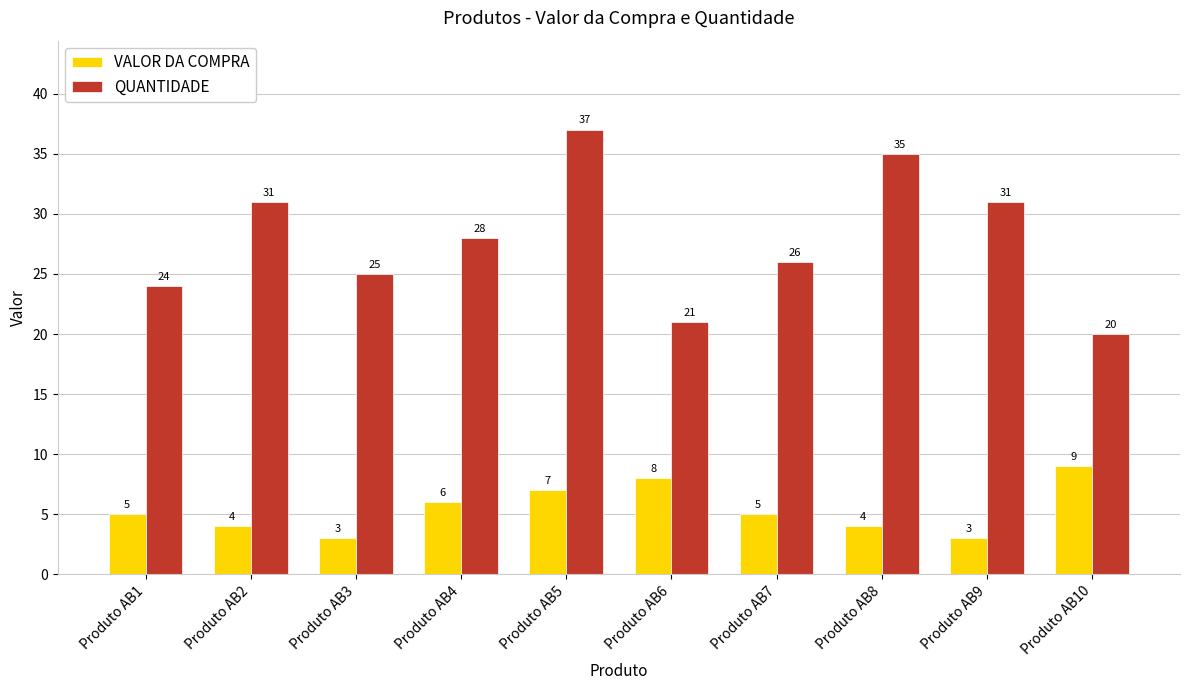

Count the VALOR DA COMPRA values in the range 4 to 7.

6